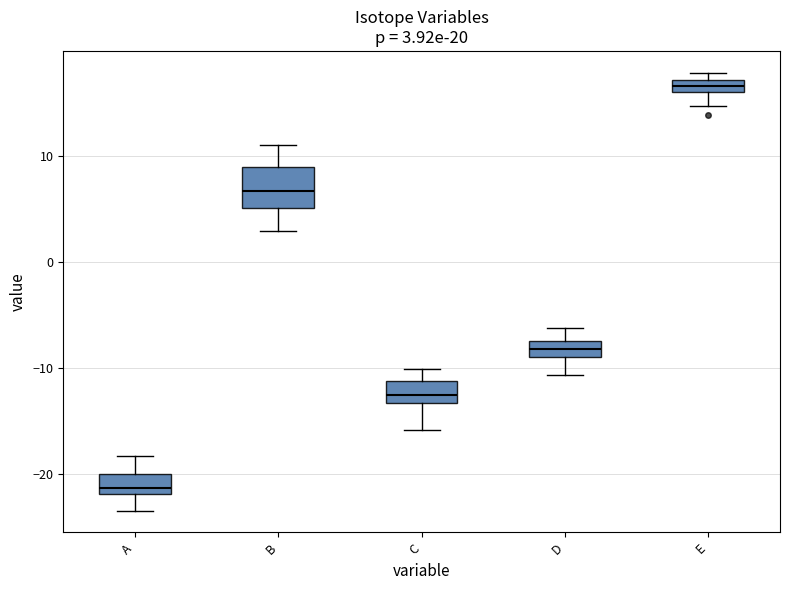

Which box's median line is the highest?

E